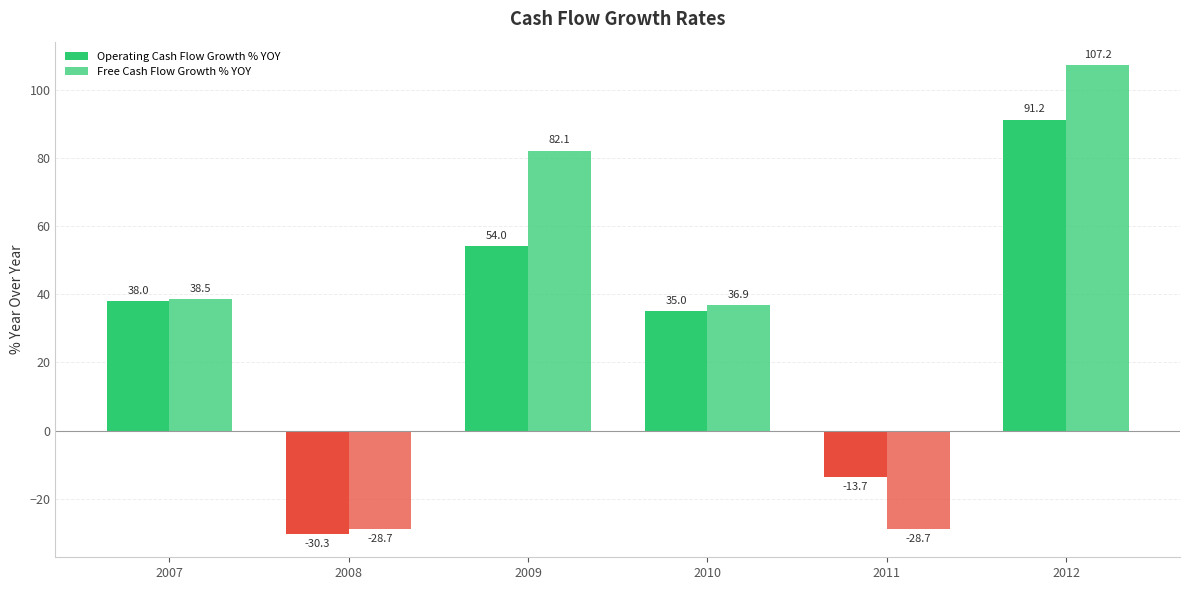

The value of Free Cash Flow Growth % YOY at 2010 is 36.9. True or false?

True